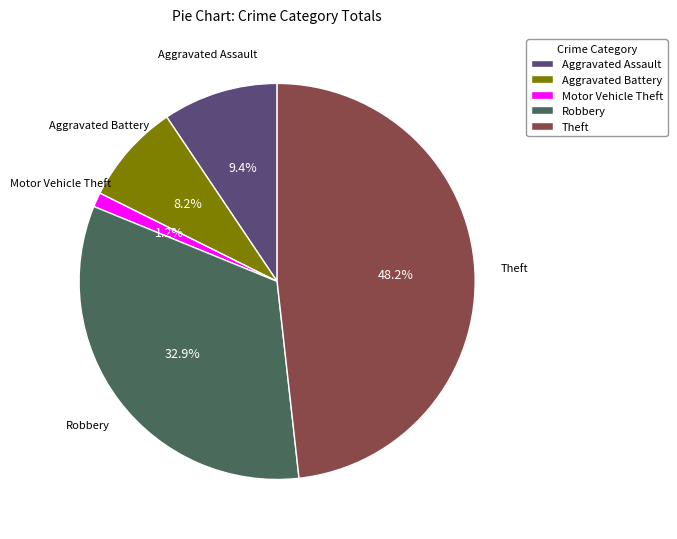

The Motor Vehicle Theft slice represents 11% of the pie. True or false?

False